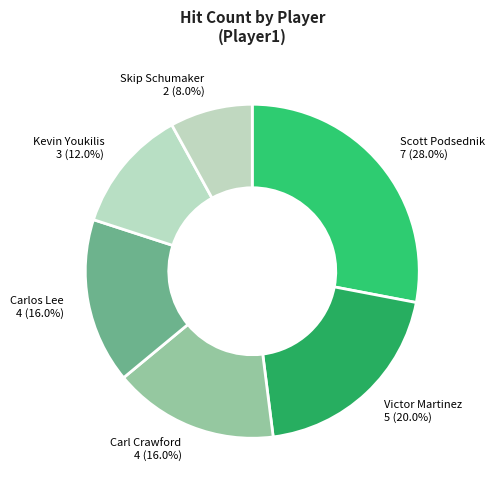

Is there any slice that represents more than half of the pie?

No